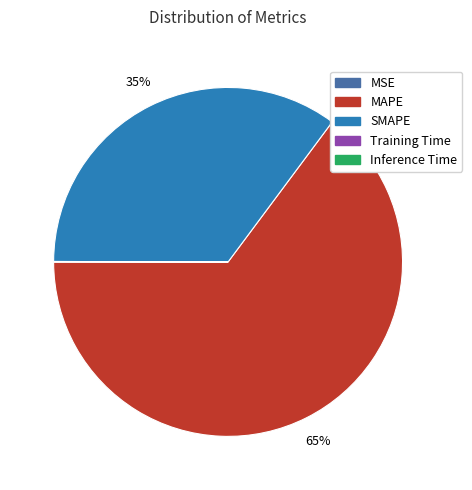

The SMAPE slice represents 41% of the pie. True or false?

False